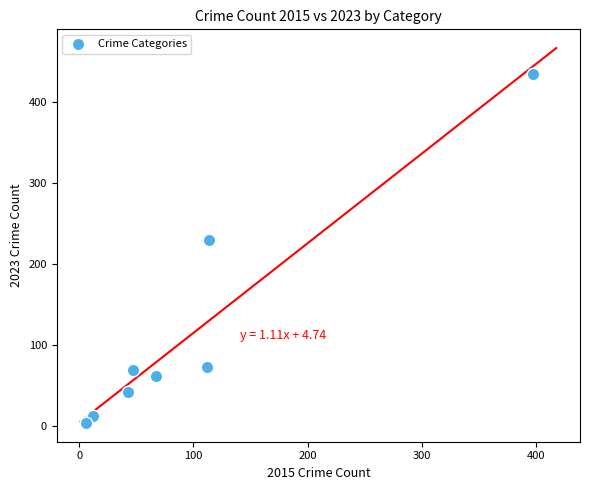

What Y value in the scatter plot is closest to 219?

230